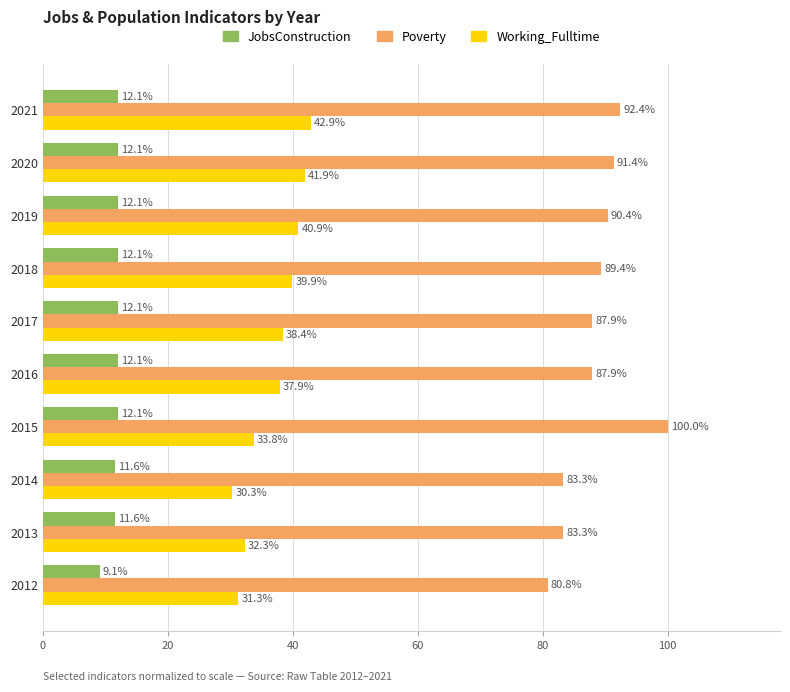

What is the difference between the second highest and second lowest values in the Poverty series?

9.1